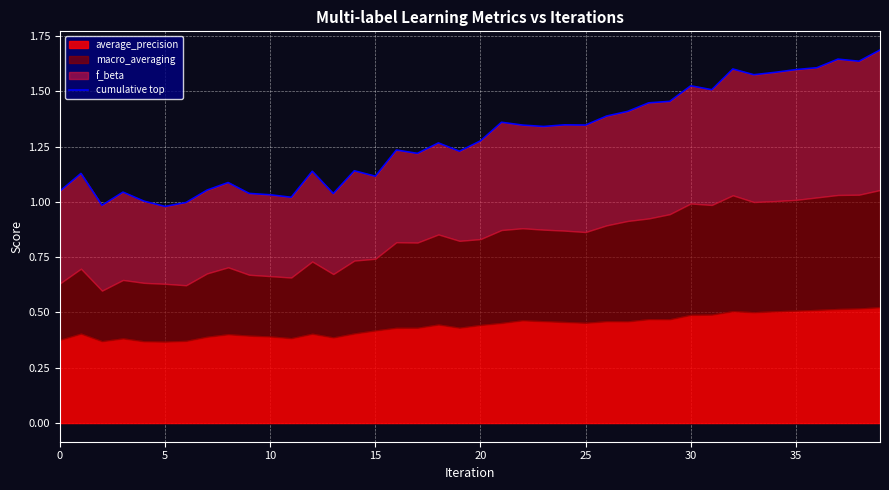

How many data points does each series have?

40